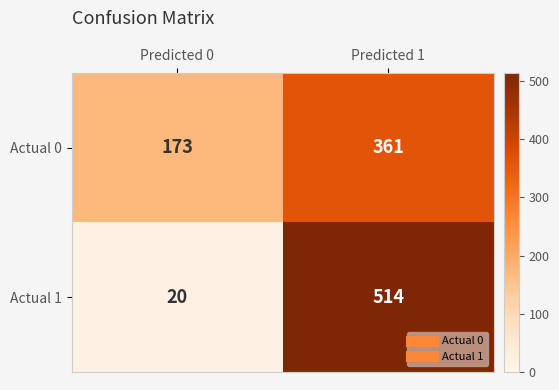

Reading left to right, list all the values displayed in this chart.

Actual 0: 173	361
Actual 1: 20	514